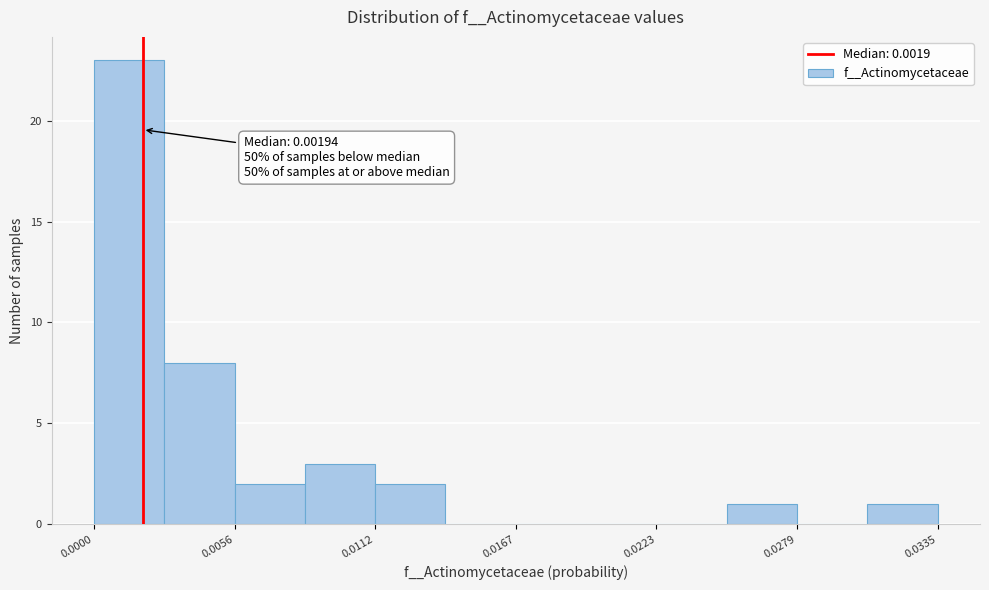

Read against the x-axis, roughly where is the centre of the tallest bar?

0.001